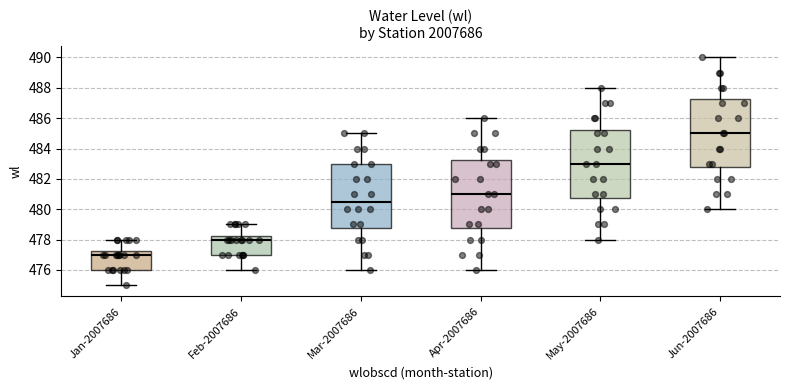

Reading left to right, transcribe this box plot: for each box, give where its median line is, the range the box spans, and where its two whiskers end, as read against the y-axis. The values are not printed on the chart, so give them approximately, as read against the axis.

Jan-2007686: median 477.0, box 476.0 to 477.2, whiskers 475.0 to 478.0
Feb-2007686: median 478.0, box 477.0 to 478.2, whiskers 476.0 to 479.0
Mar-2007686: median 480.6, box 478.8 to 483.0, whiskers 476.0 to 485.0
Apr-2007686: median 481.0, box 478.8 to 483.2, whiskers 476.0 to 486.0
May-2007686: median 483.0, box 480.8 to 485.2, whiskers 478.0 to 488.0
Jun-2007686: median 485.0, box 482.8 to 487.2, whiskers 480.0 to 490.0